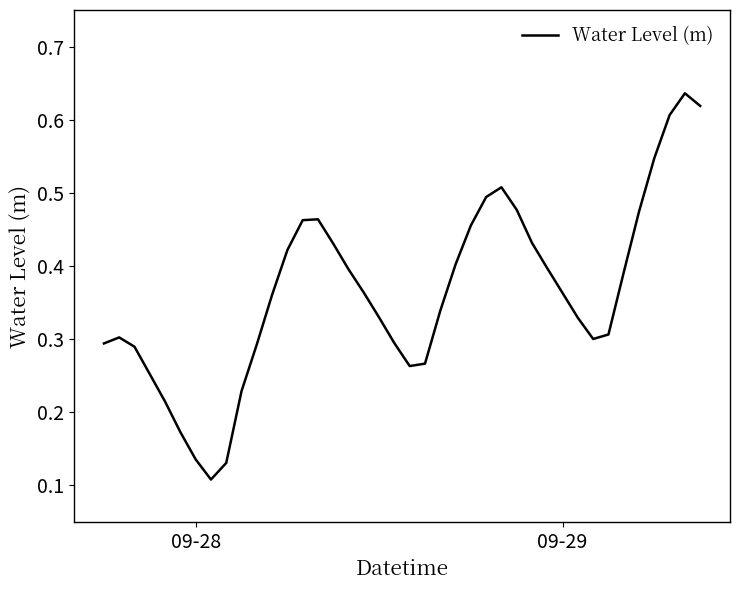

True or false: there are more than 2 points higher than both neighbors.

True